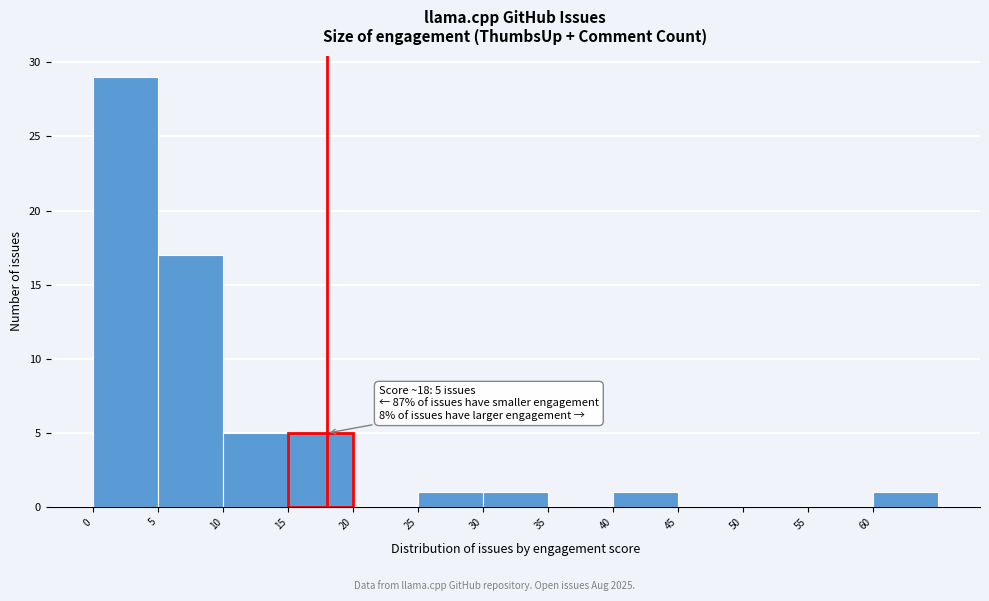

Over which range of the x-axis is the bar tallest?

0 to 5